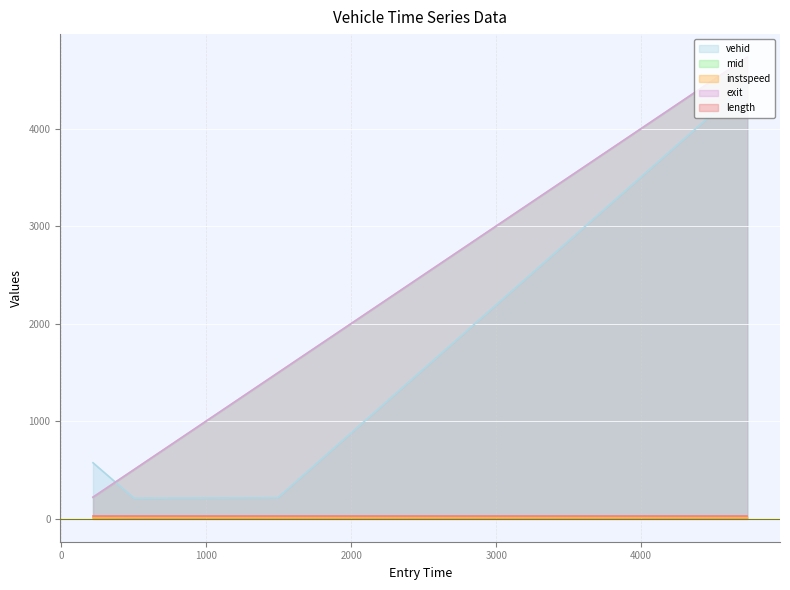

What is the maximum value for exit?

4733.3